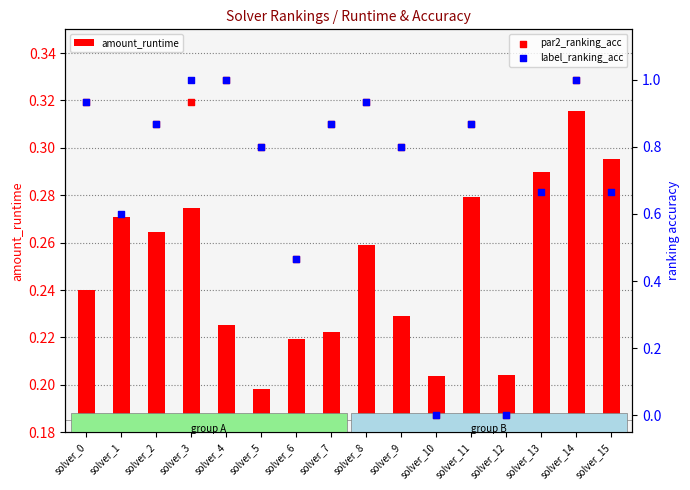

What are all the series names shown in the legend?

amount_runtime, par2_ranking_acc, label_ranking_acc